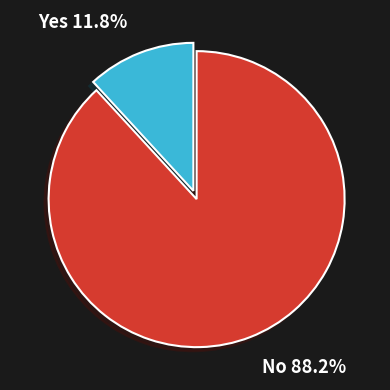

Does any single category account for the majority?

Yes